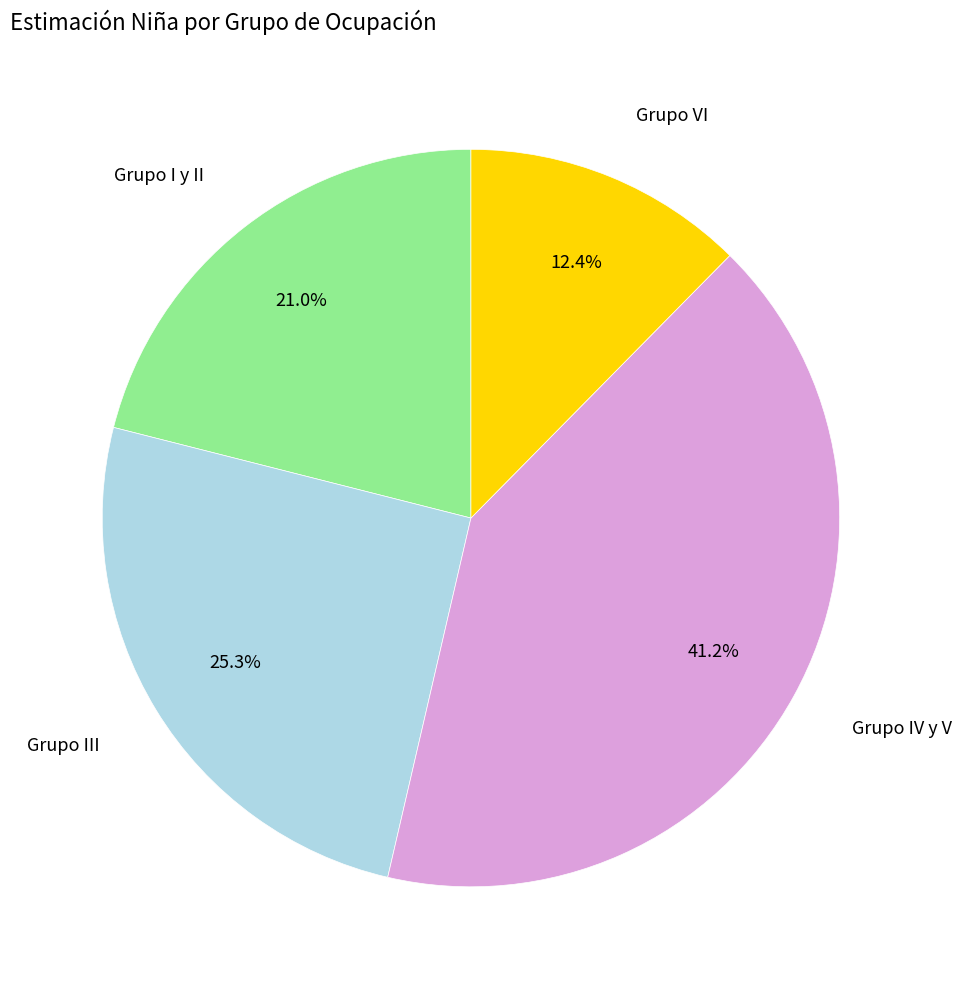

To the nearest percent, what is the difference between the largest and smallest slice percentages?

29%